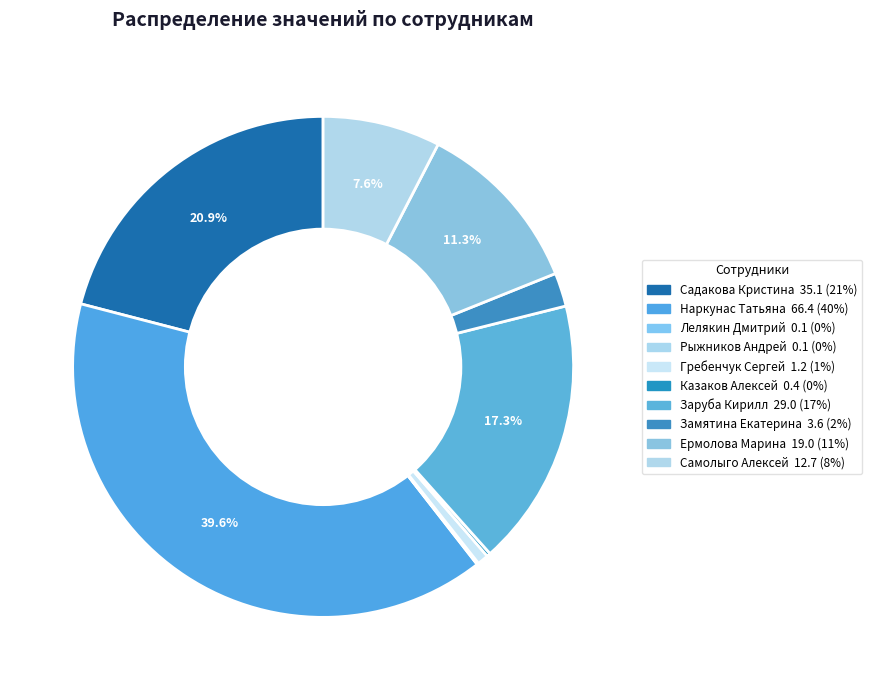

Does Замятина Екатерина account for over 50% of the chart?

No